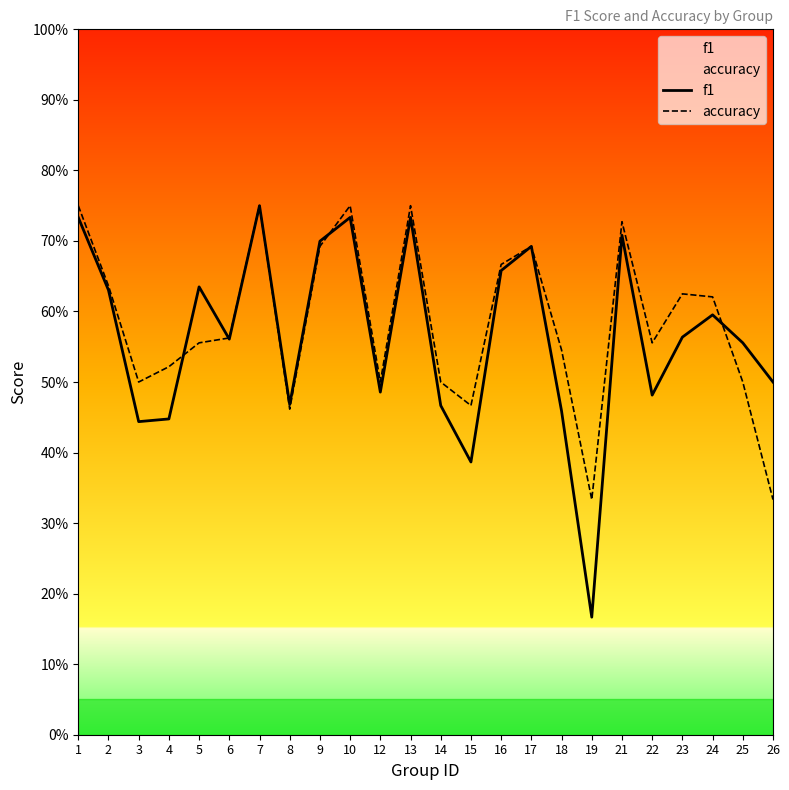

Where is the first local minimum for accuracy?

3